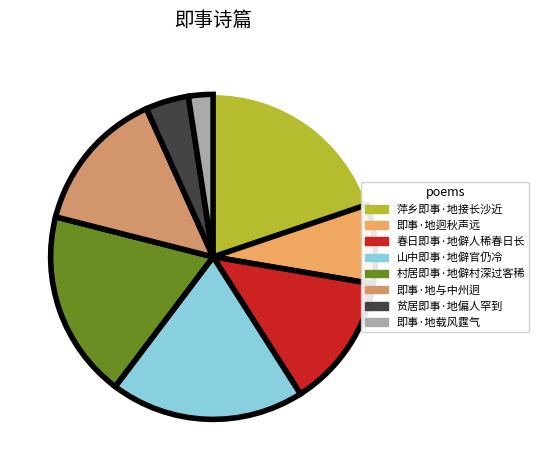

To the nearest percent, what portion does 春日即事·地僻人稀春日长 represent?

13%